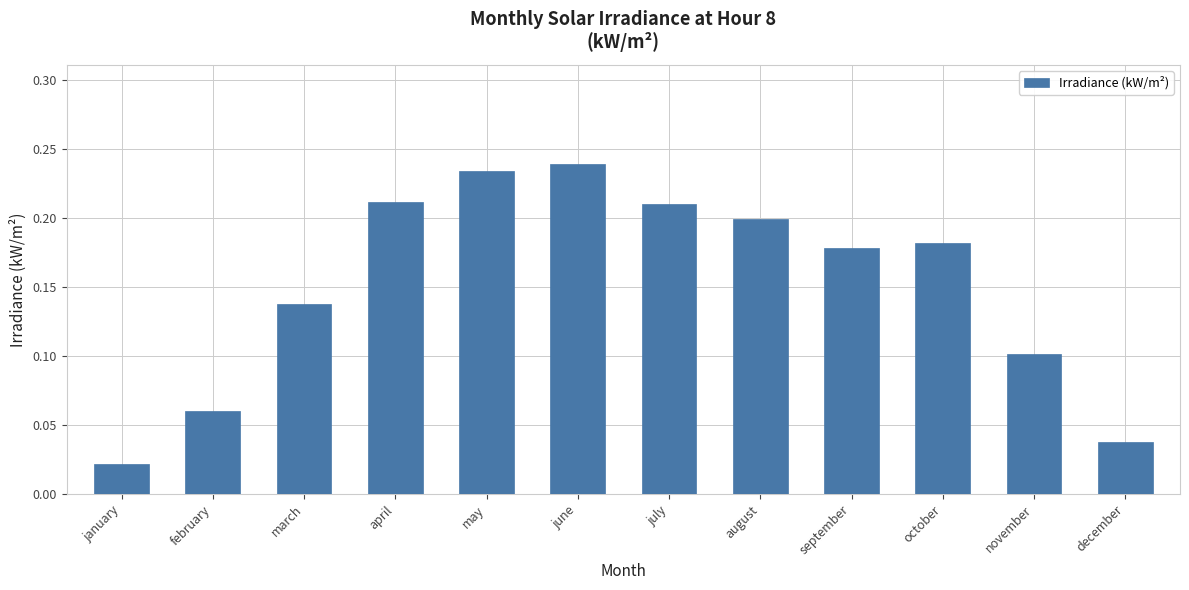

What is the label of the 6th bar from the right?

july